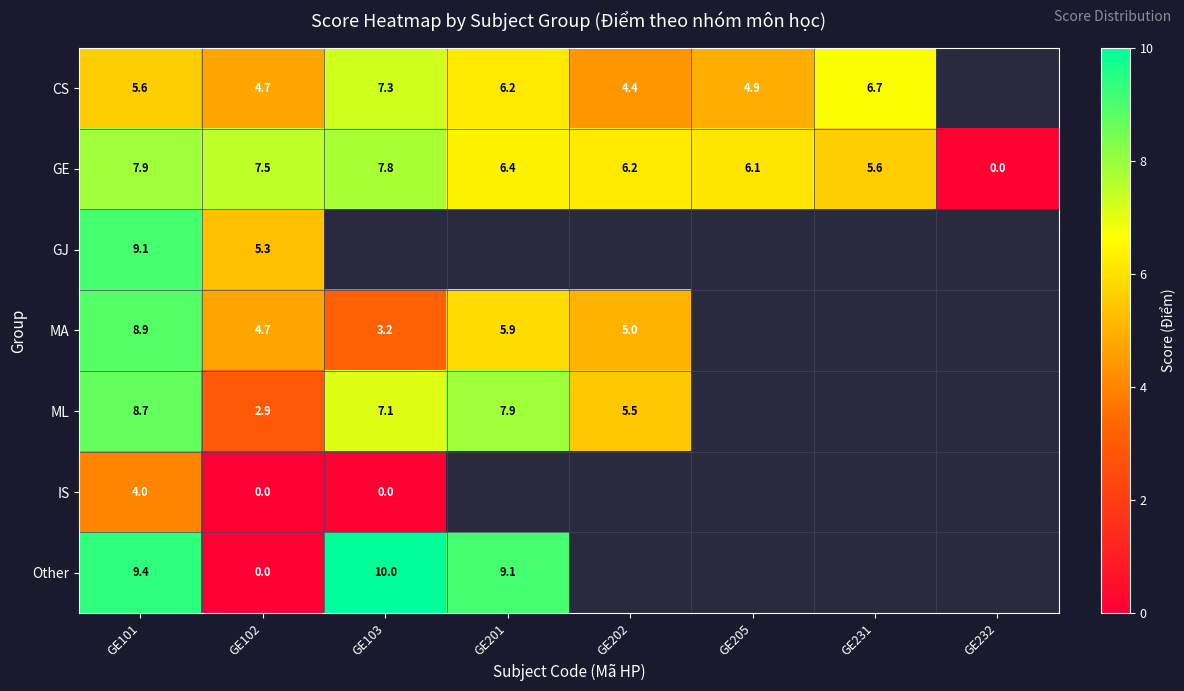

What is the total value across all series at GE101?

53.6